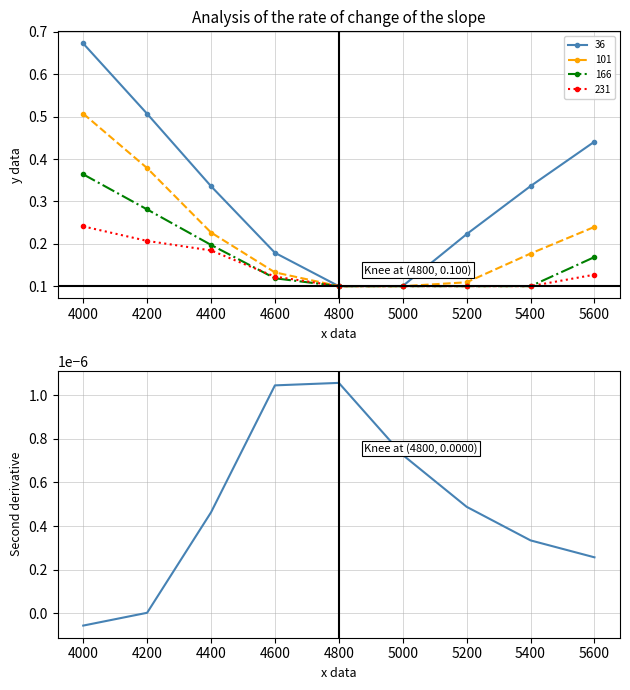

The 101 series shows 0.0 at 5000. True or false?

False